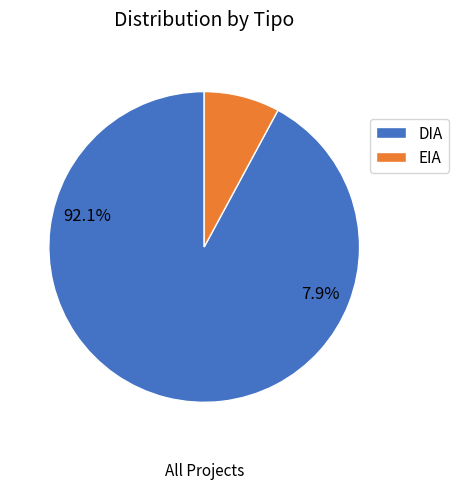

Does EIA account for over 50% of the chart?

No